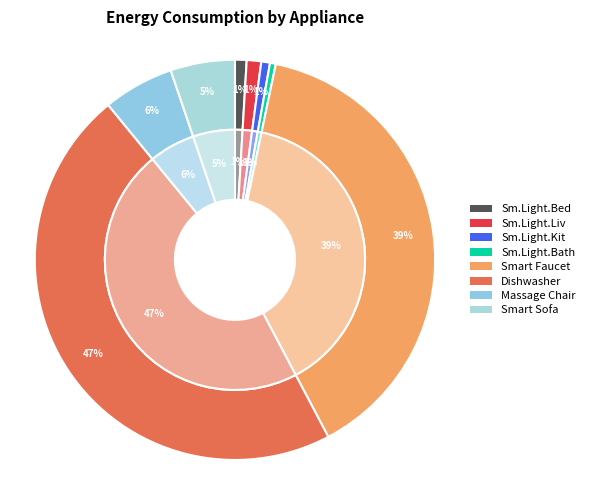

Which category has the biggest portion of the pie?

Dishwasher